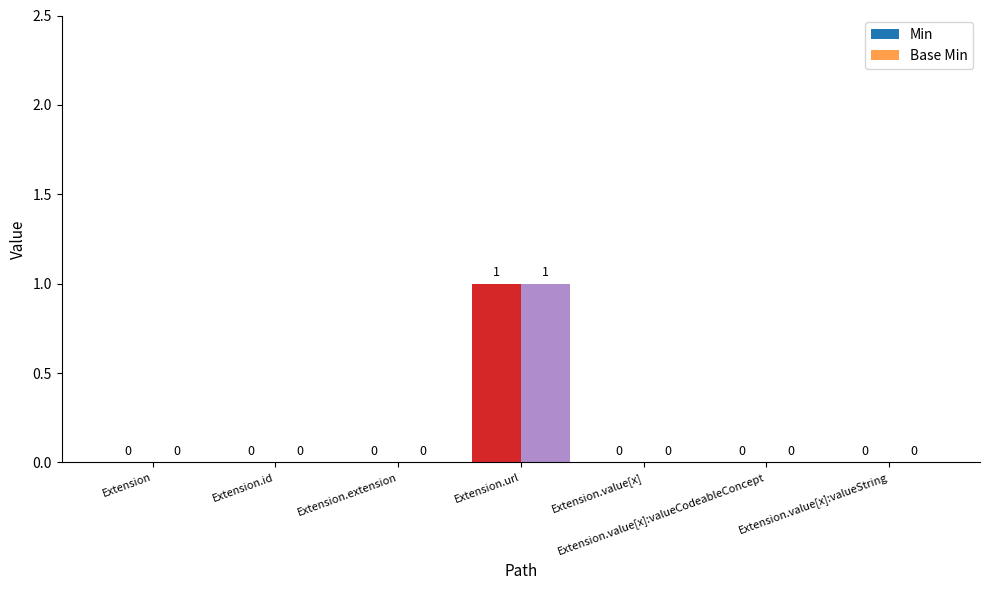

At which label does Base Min reach its minimum?

Extension